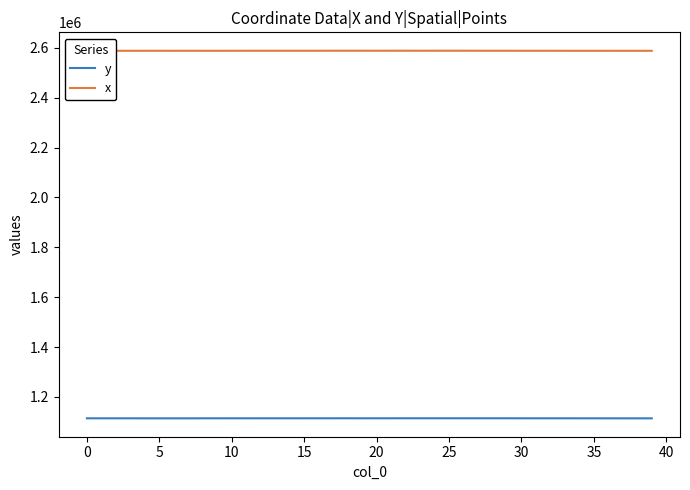

Which series has the largest total across all categories?

x